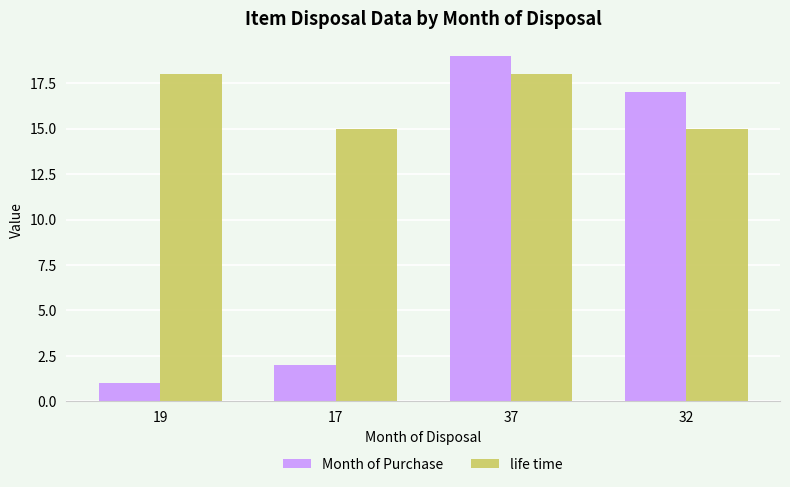

Is it true that life time equals 15 at 32?

True